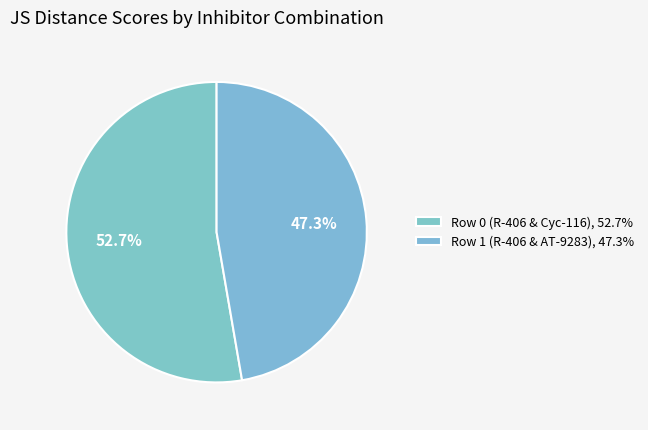

Is Row 1 (R-406 & AT-9283) the majority of the pie?

No